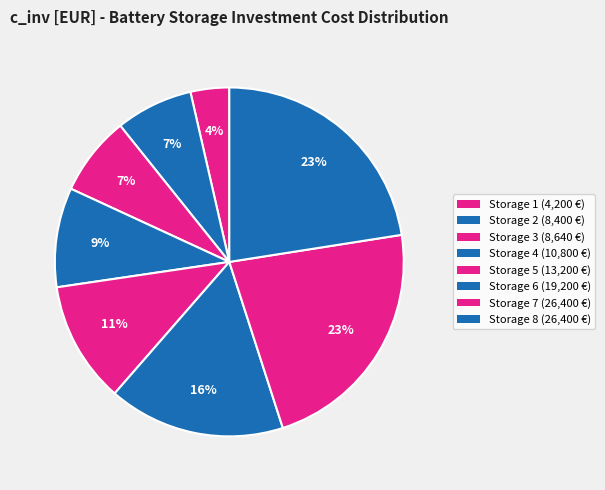

Count the number of slices in the pie.

8